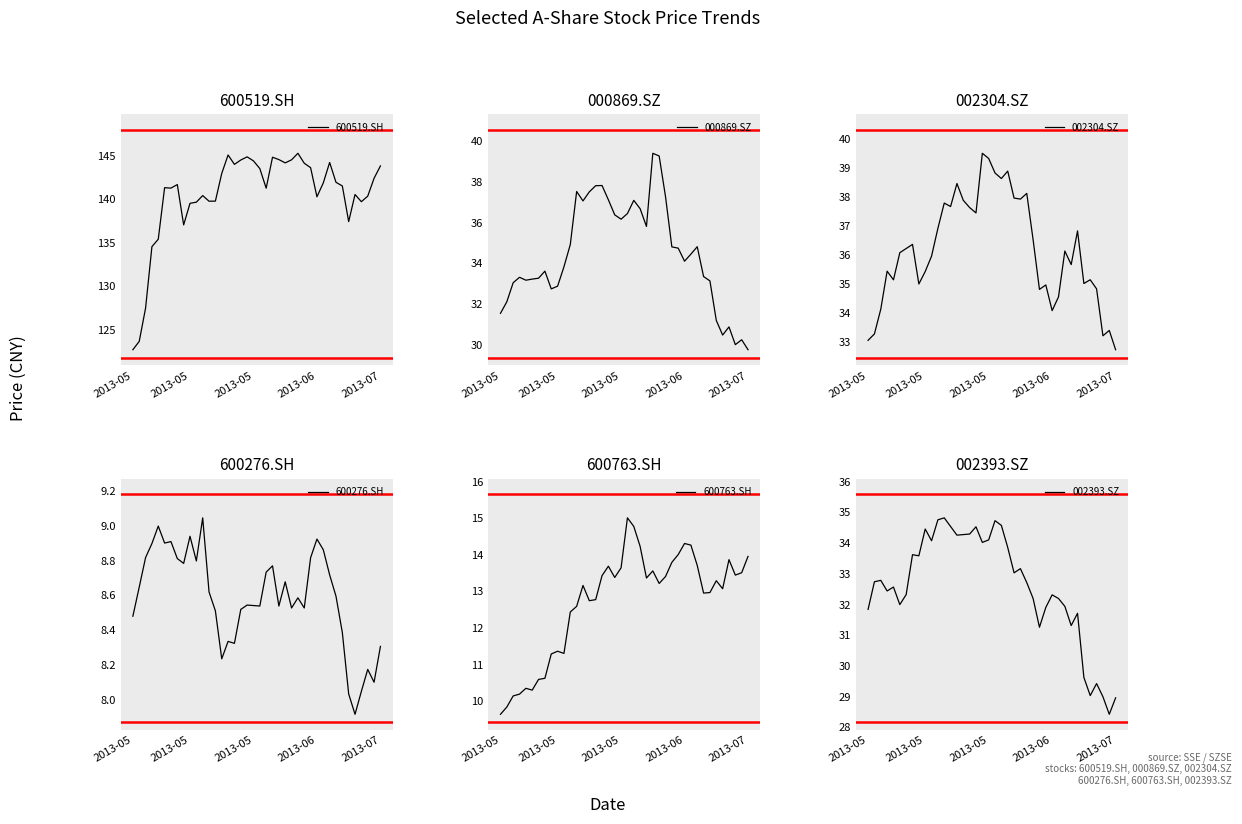

Where does the 002304.SZ series first go above 36?

5